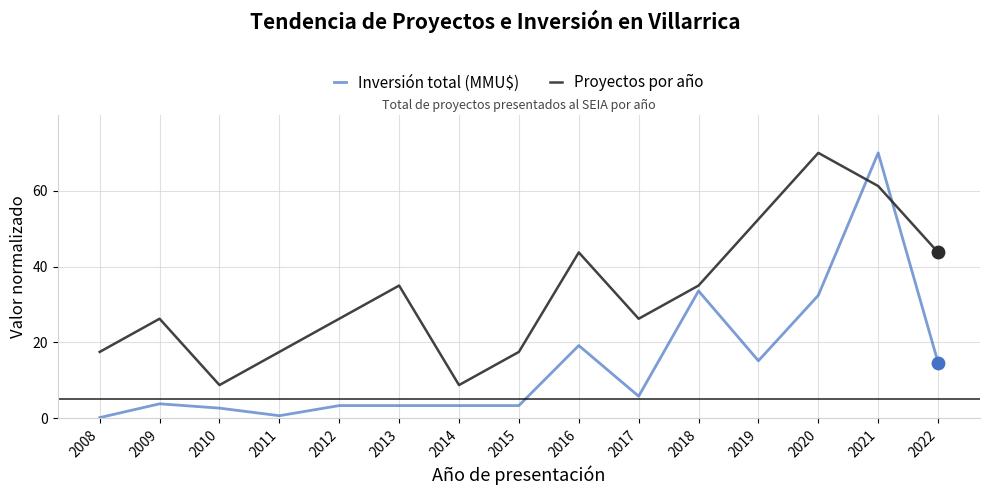

What are all the series names shown in the legend?

Inversión total (MMU$), Proyectos por año